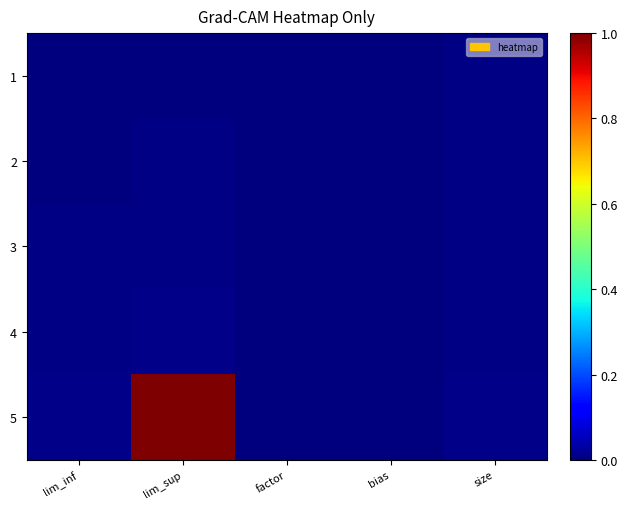

Which category has the highest value across all series?

lim_sup